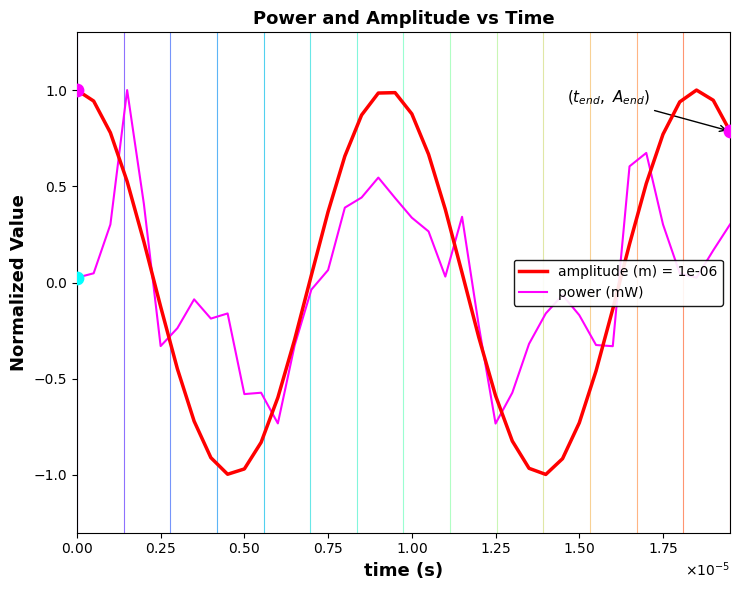

Which series has the widest spread of values?

amplitude (m) = 1e-06